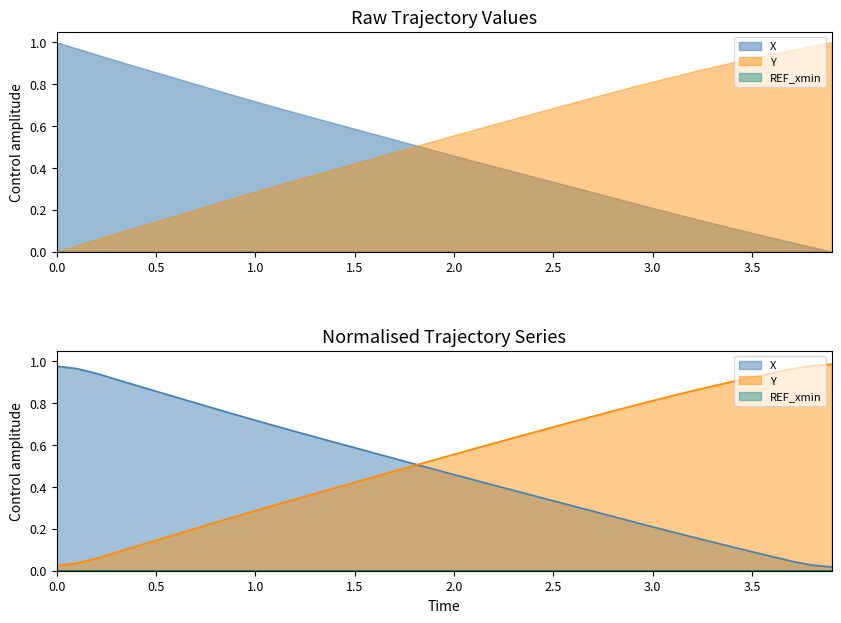

What is the value of the Y point at the 23rd from the left?

0.6